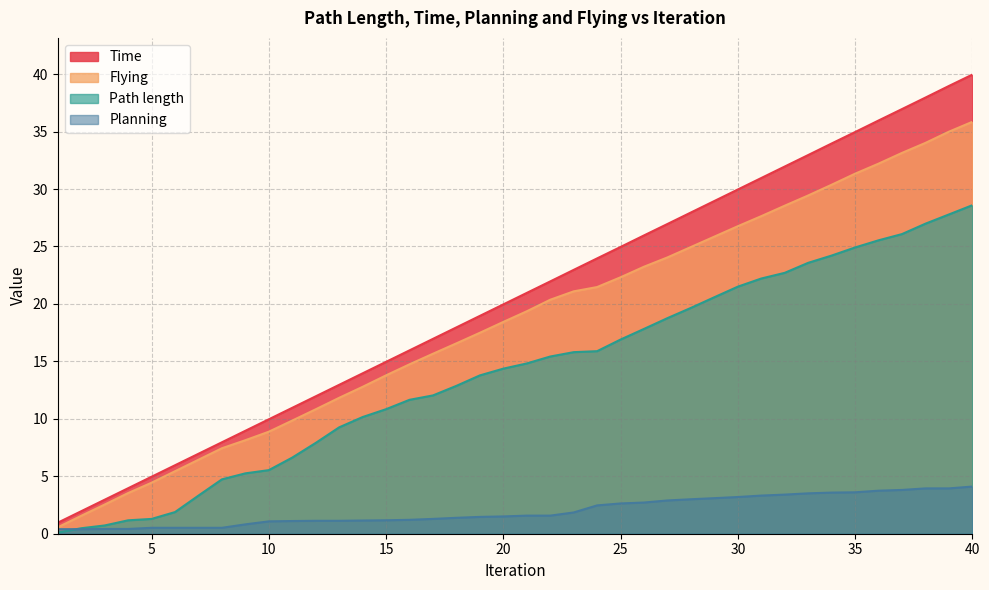

The value of Time at 40 is 20.9. True or false?

False